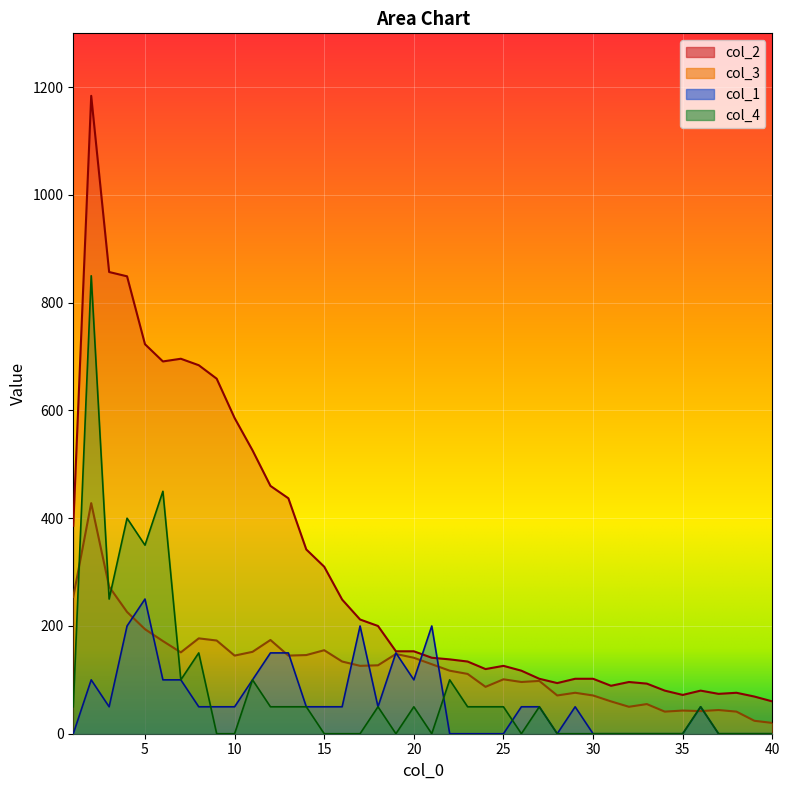

What is the difference between the maximum and minimum values in the col_3 series?

408